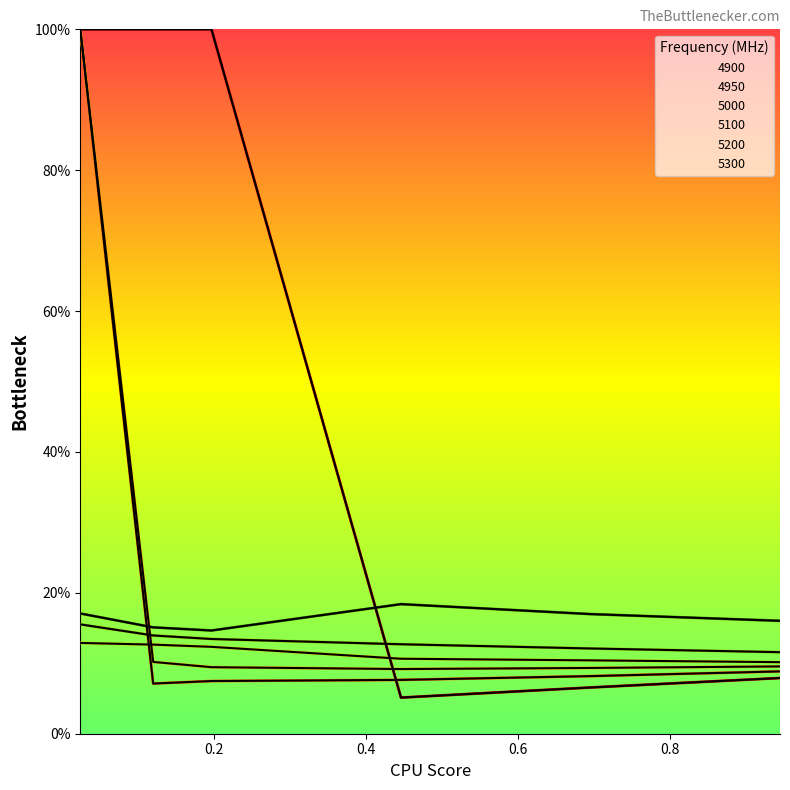

What is the value of the 5000 point at the 4th from the left?

0.1